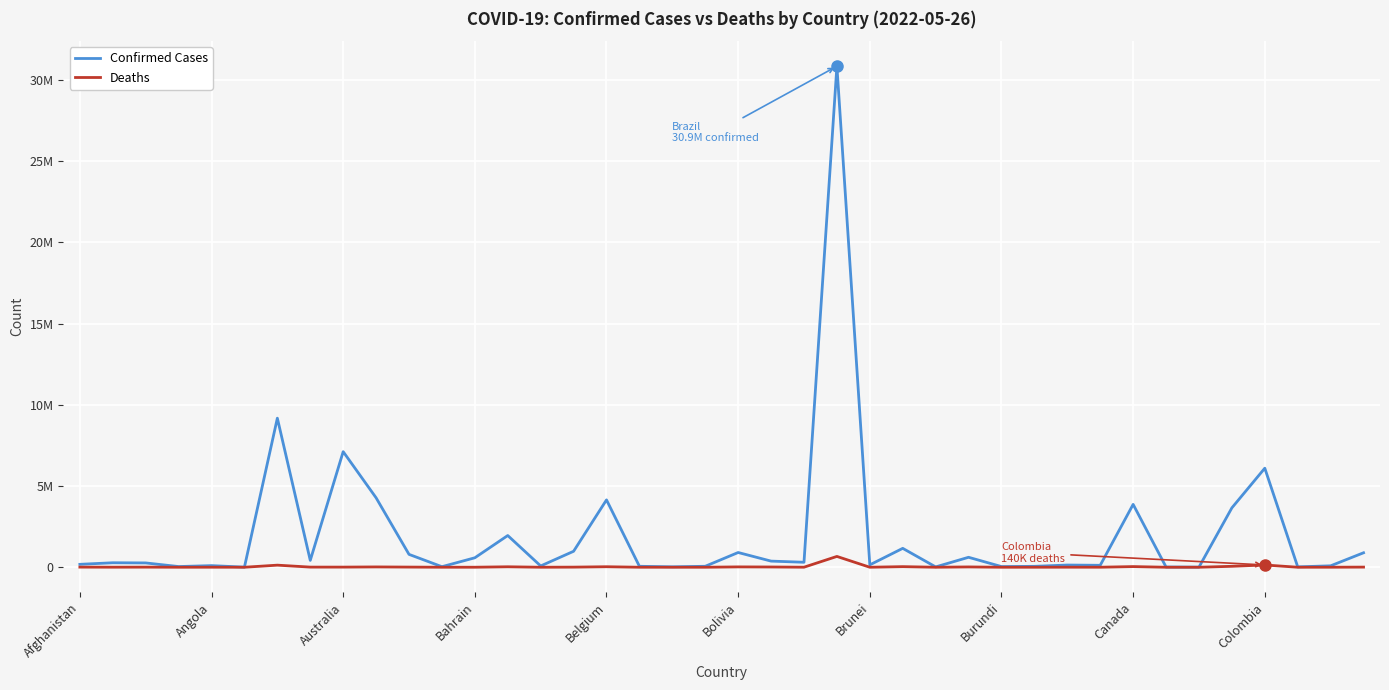

What are all the series names shown in the legend?

Confirmed Cases, Deaths